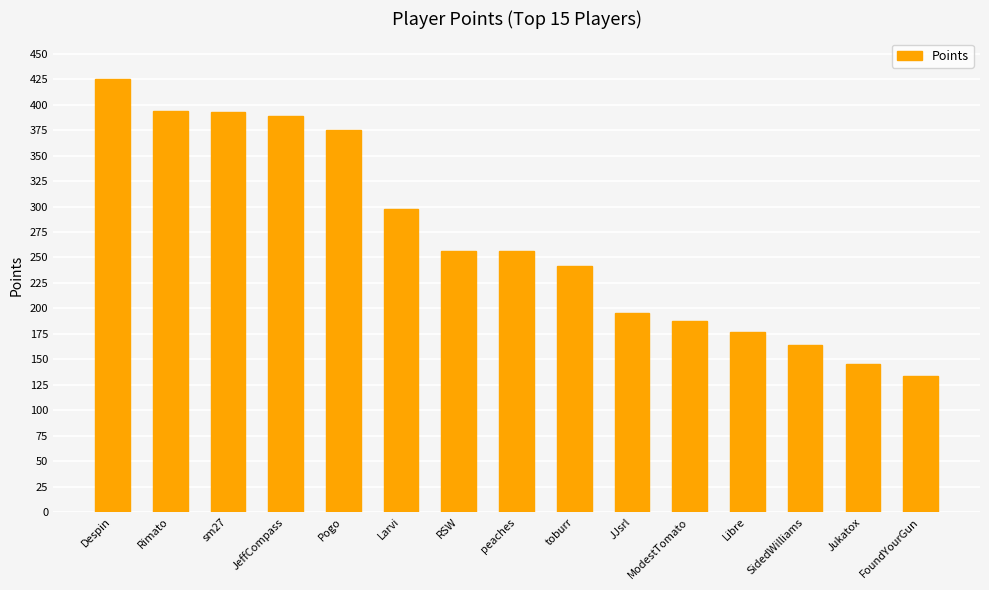

What is the greatest value displayed?

425